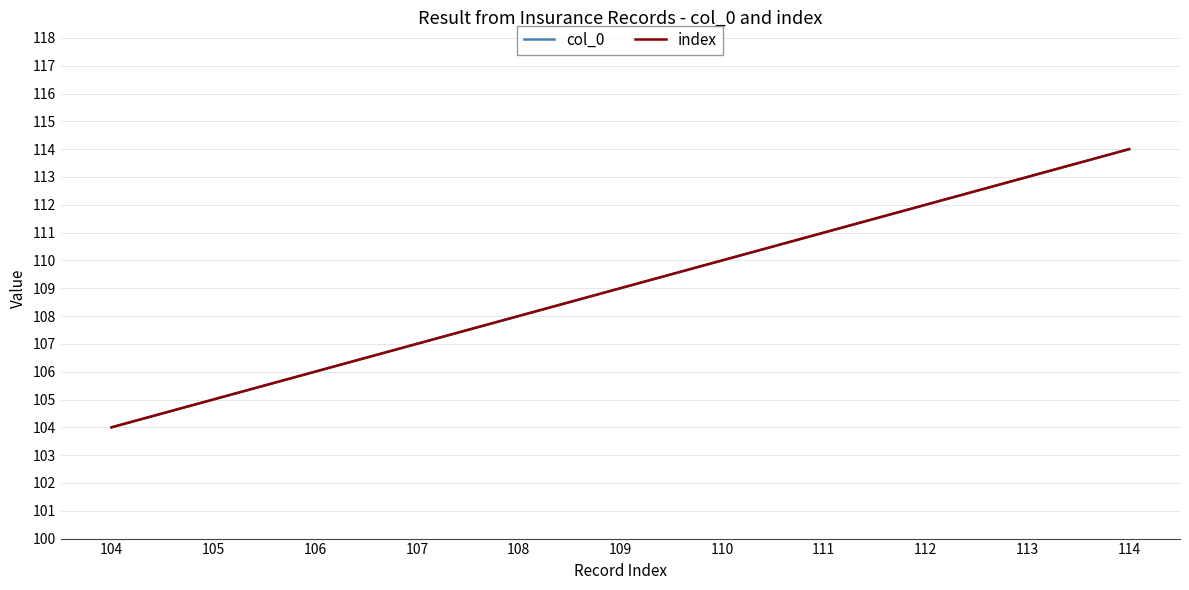

Is this an area chart (filled region under the line)?

No